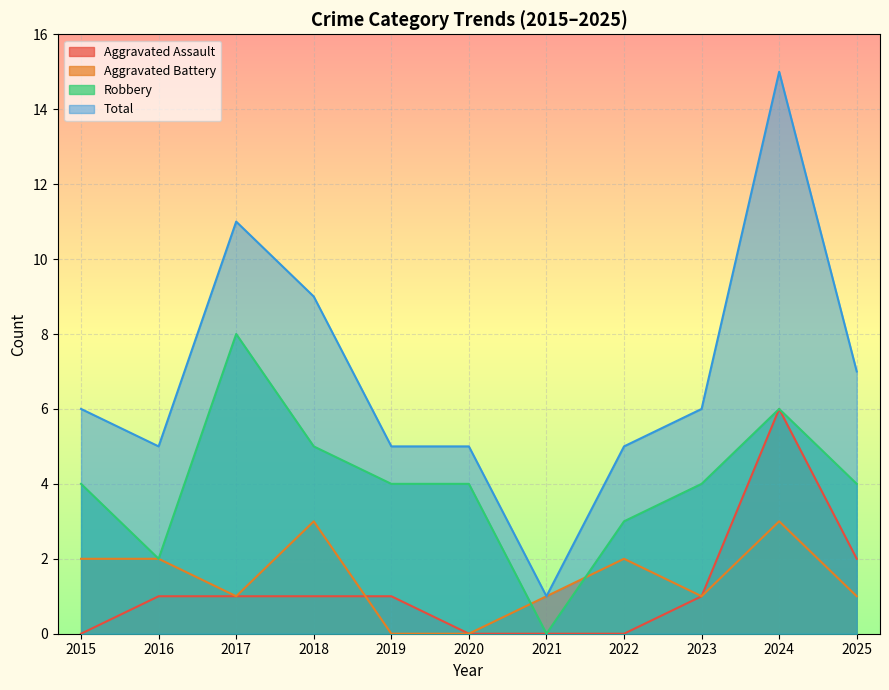

How many lines are shown in the chart?

4